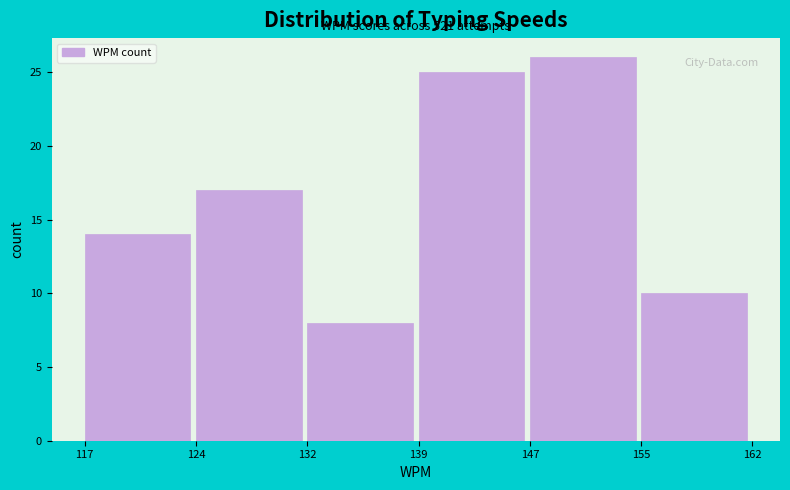

Reading left to right, transcribe all the data shown in this chart.

117=14	124=17	132=8	139=25	147=26	155=10